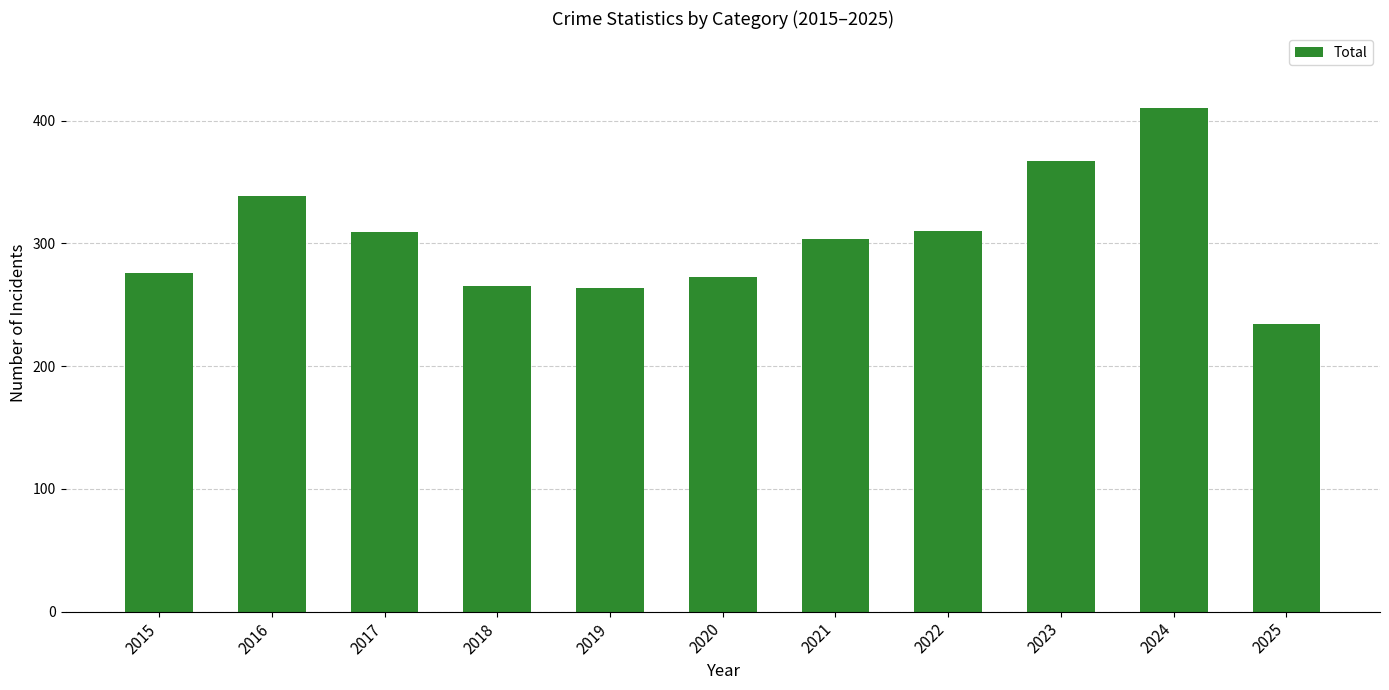

Which category has the lowest value across all series?

2025